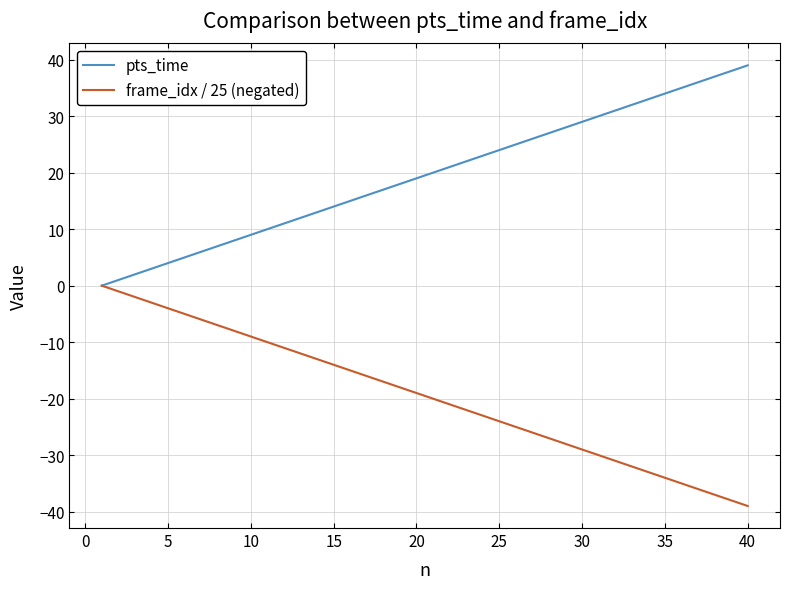

What is the maximum value shown in the chart?

39